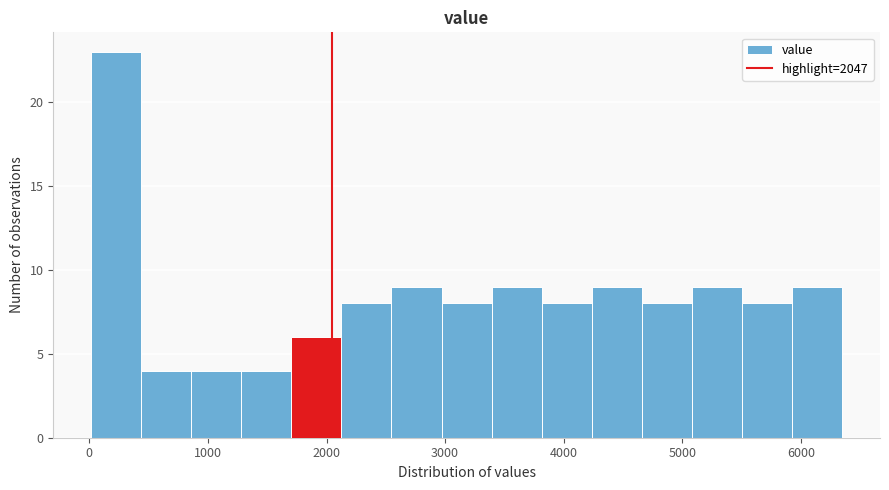

Reading left to right, transcribe this chart: for each bar, give the range it covers on the x-axis and its height. Neither the bar edges nor the heights are printed on the chart, so give them approximately, as read against the axes.

0 to 400: 23
400 to 900: 4
900 to 1300: 4
1300 to 1700: 4
1700 to 2100: 6
2100 to 2500: 8
2500 to 3000: 9
3000 to 3400: 8
3400 to 3800: 9
3800 to 4200: 8
4200 to 4700: 9
4700 to 5100: 8
5100 to 5500: 9
5500 to 5900: 8
5900 to 6400: 9